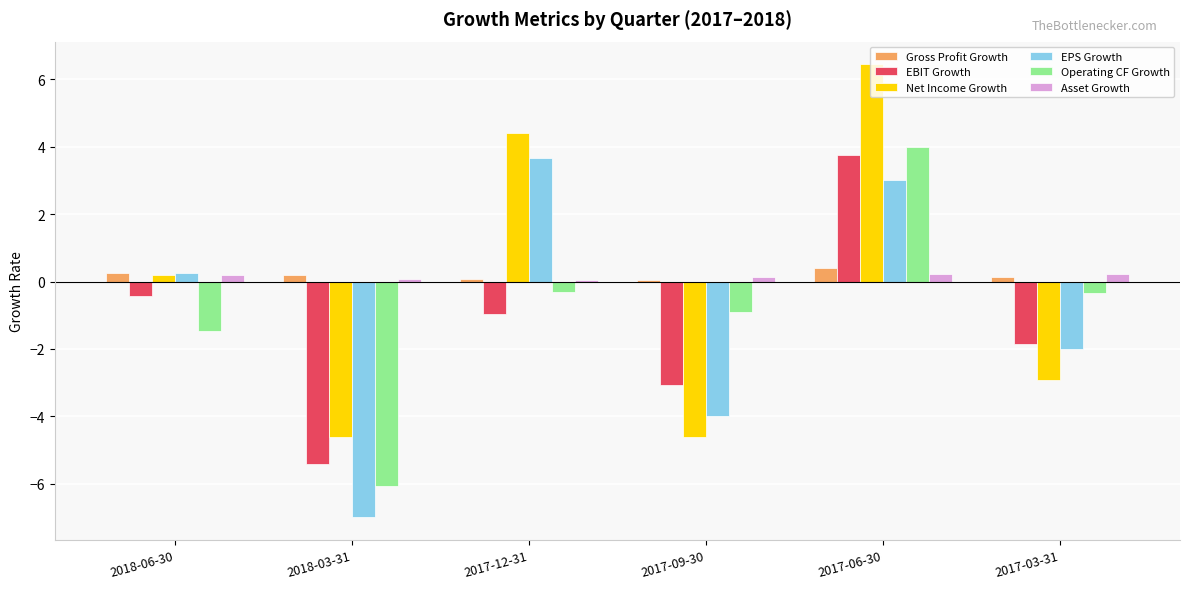

At how many categories does at least one series exceed 6?

1